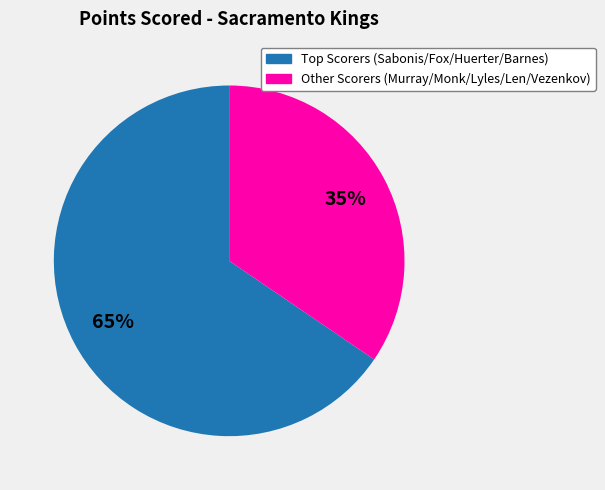

To the nearest percent, what is the average slice percentage?

50%